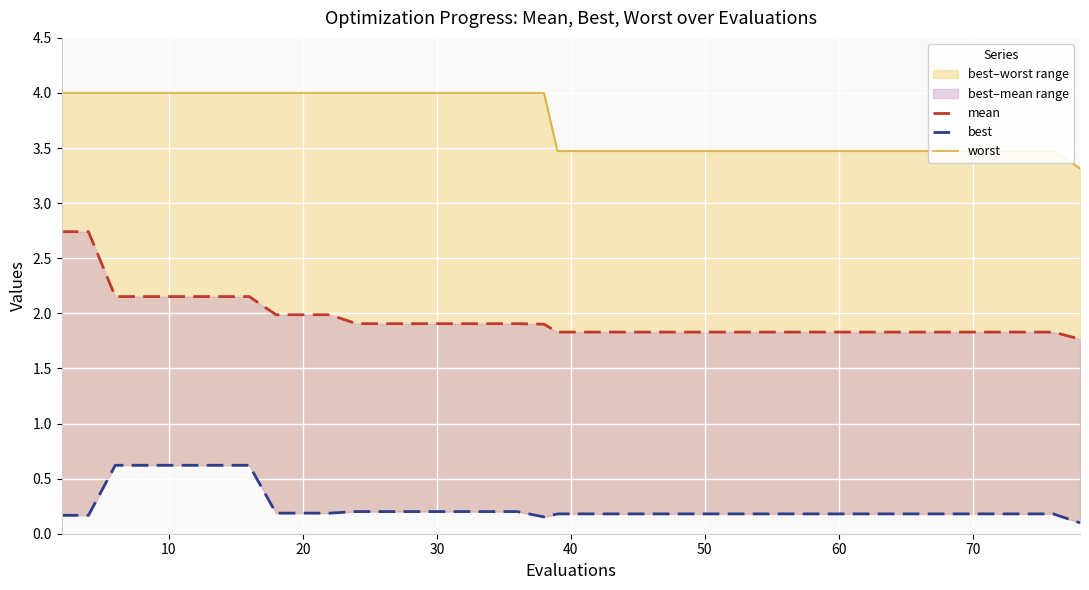

Which series has the largest range (max minus min)?

mean